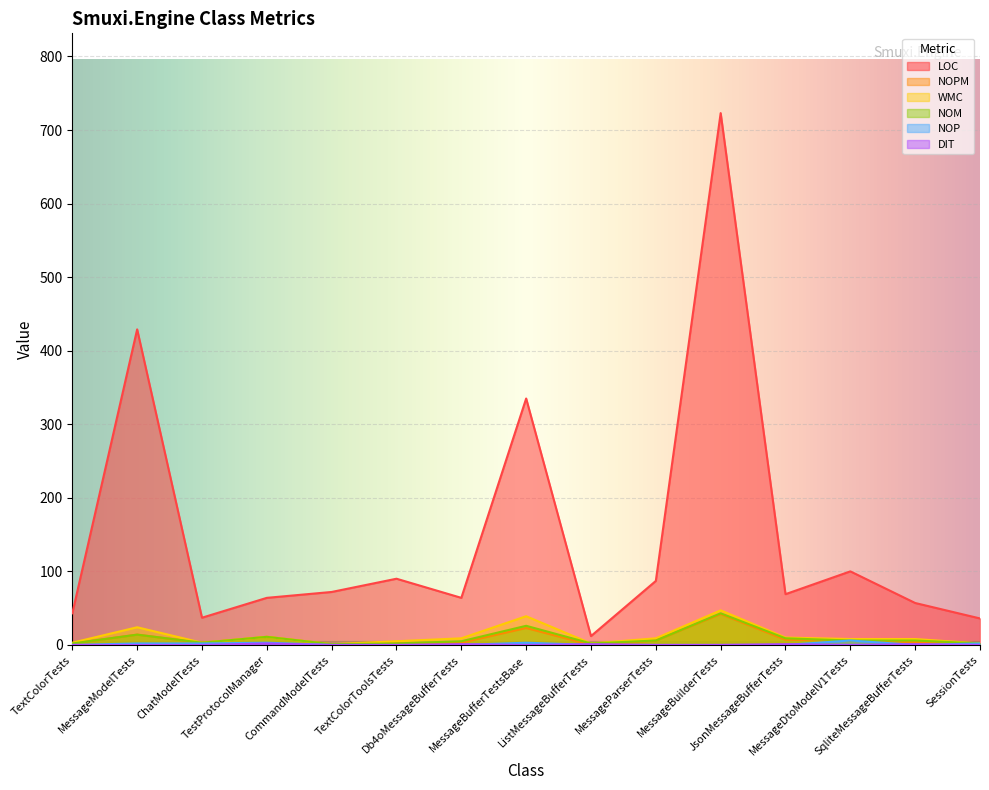

What is the difference between the highest and lowest values at SqliteMessageBufferTests?

57